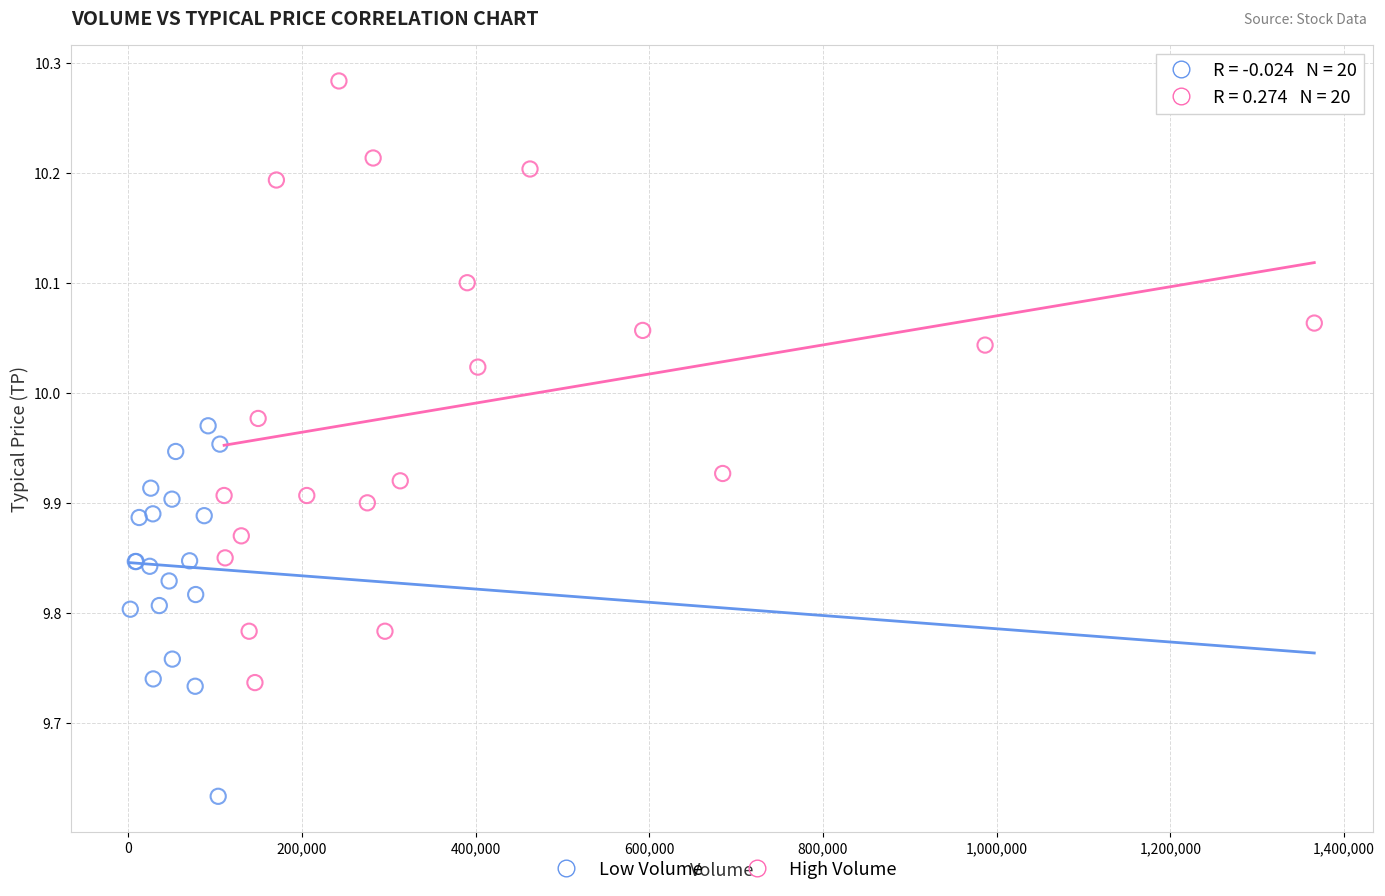

What are all the series names shown in the legend?

Low Volume, High Volume